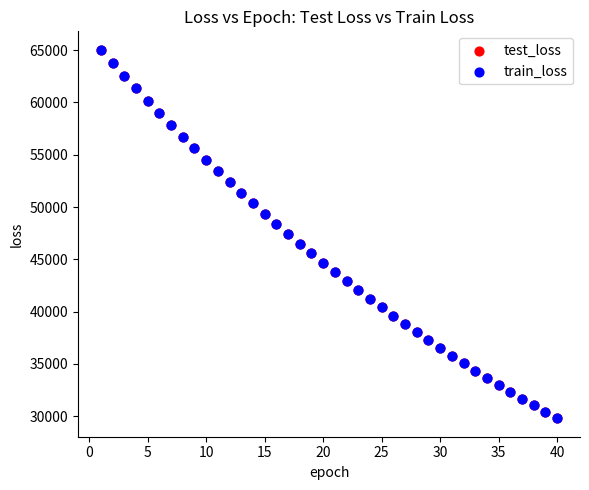

What are all the series names shown in the legend?

test_loss, train_loss